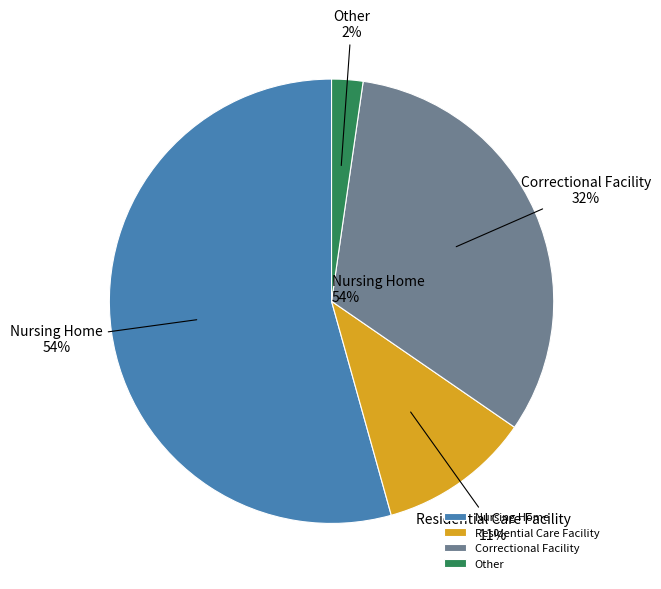

Is Nursing Home the majority of the pie?

Yes